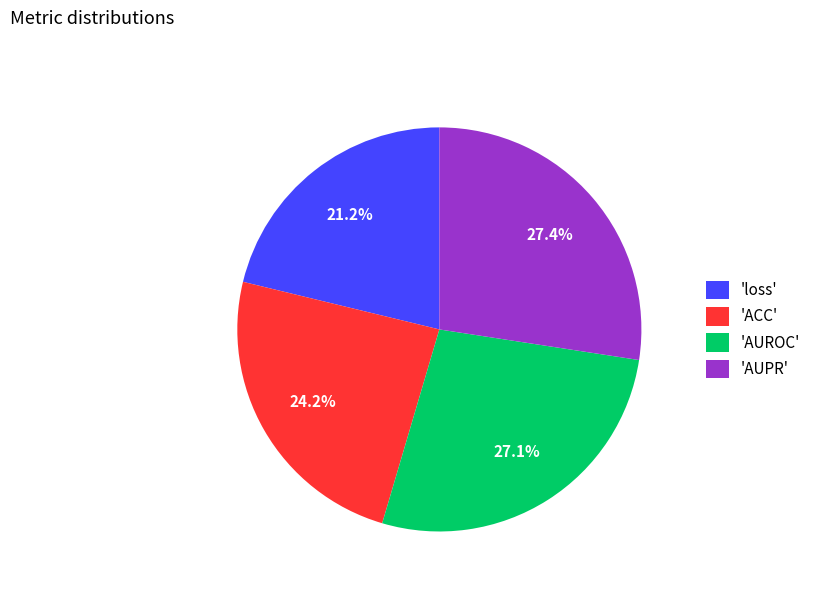

Count the number of slices in the pie.

4